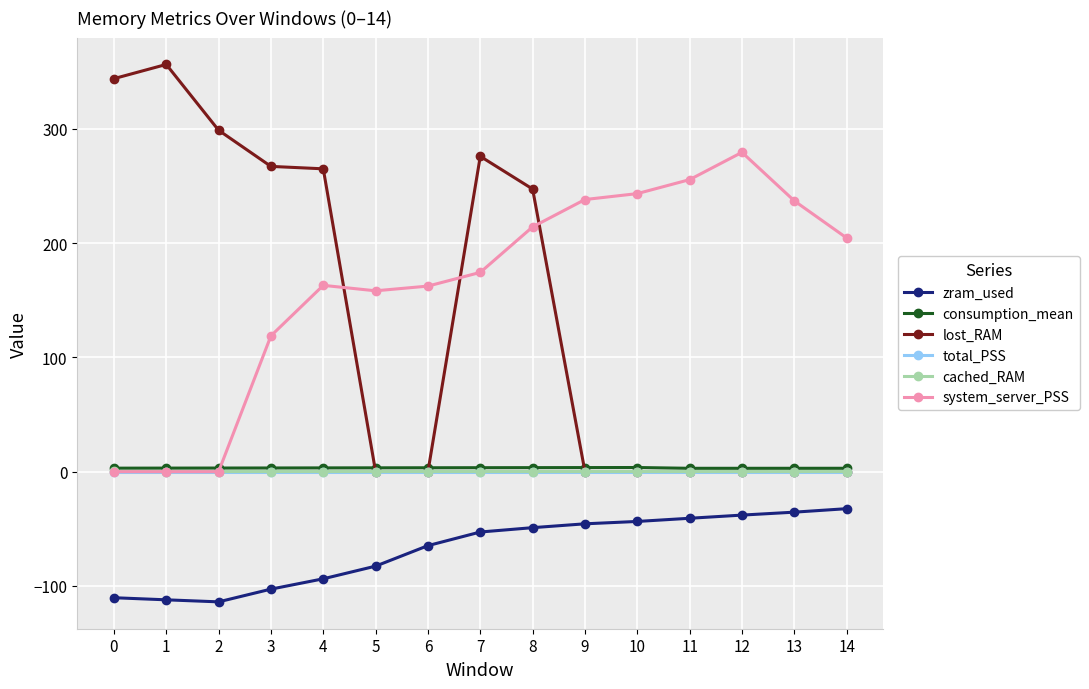

Which series changed the most between 2 and 9?

lost_RAM